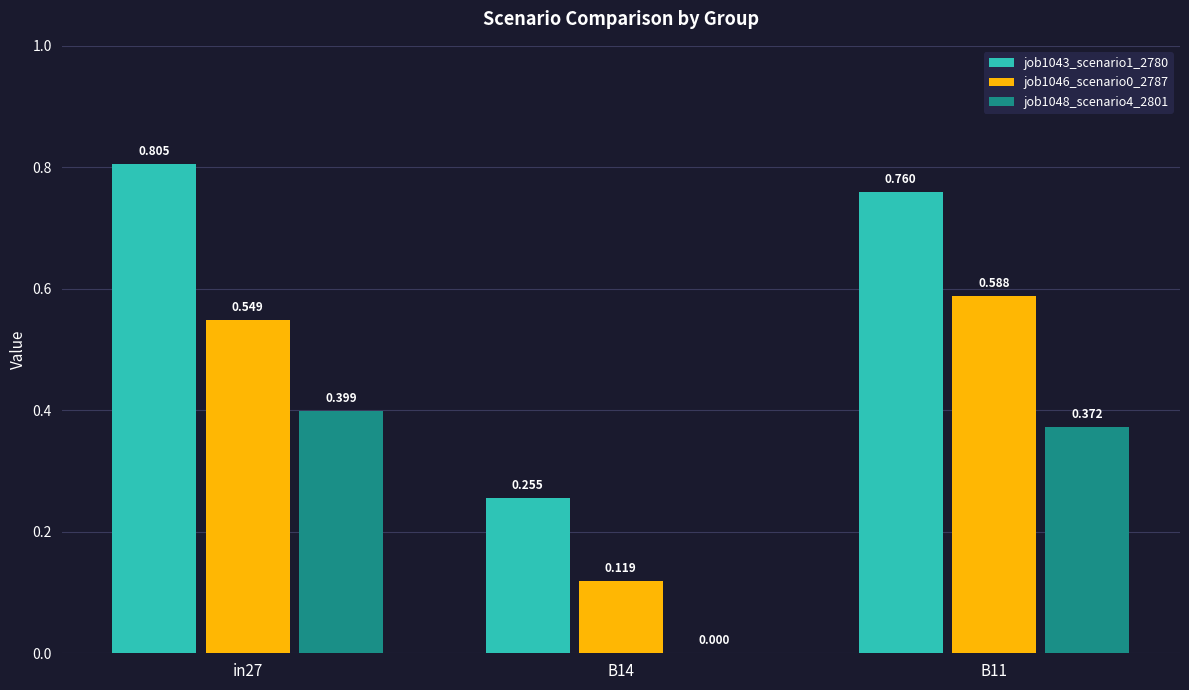

Where is job1048_scenario4_2801 nearest to the value 0?

B14